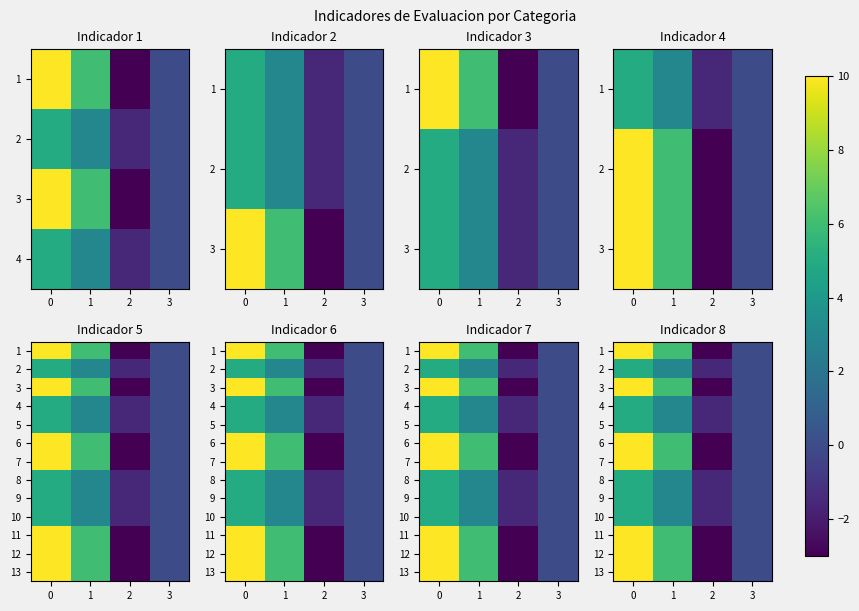

What is the spread (max minus min) of values at 1?

3.0